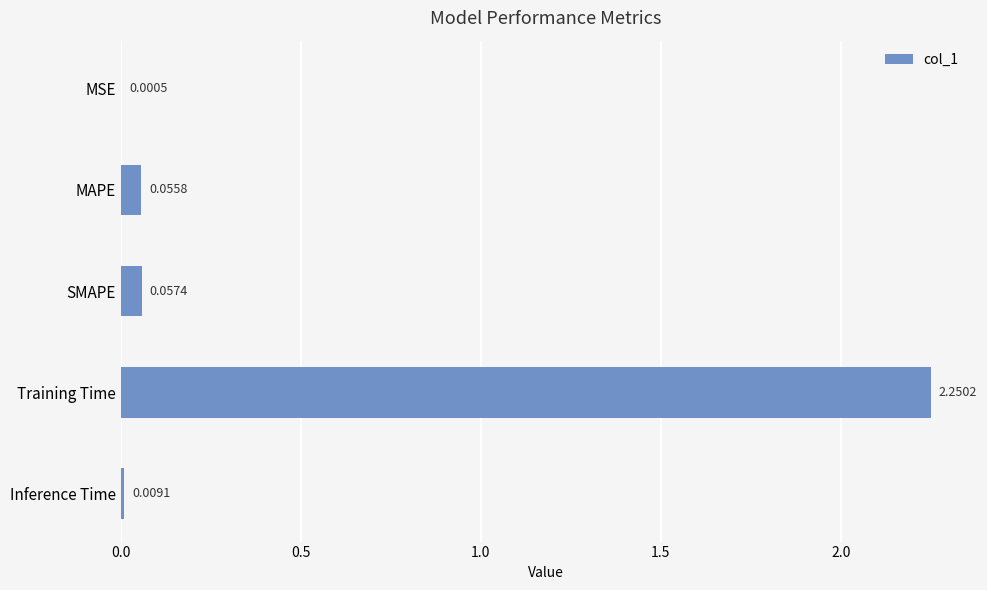

What is the sum of all values?

2.4